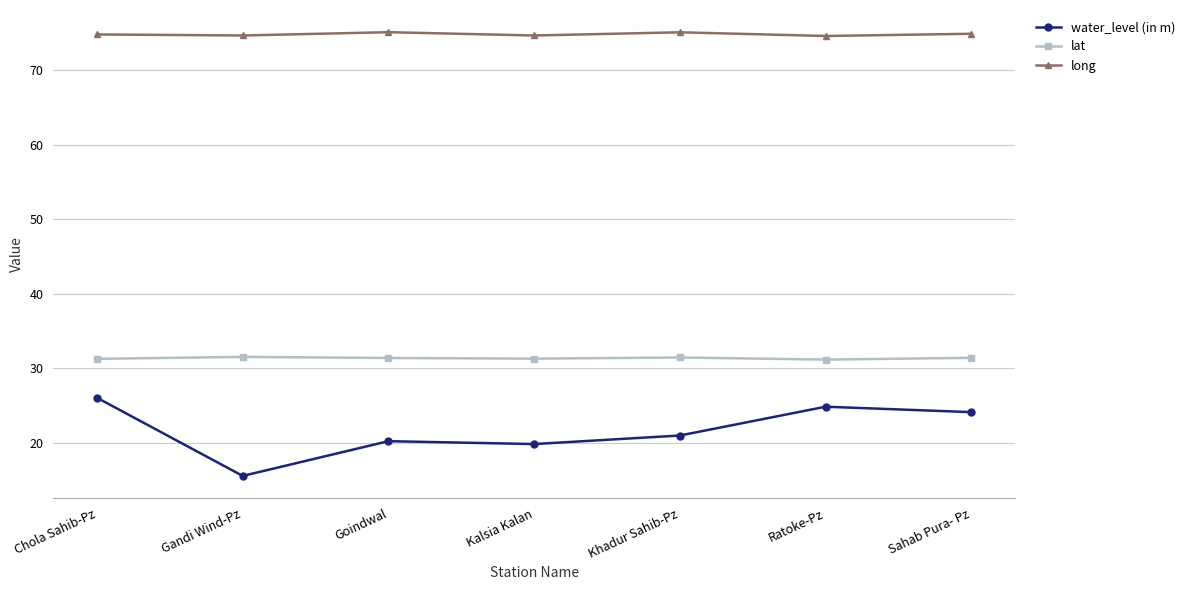

What is the total value across all series at Ratoke-Pz?

130.6